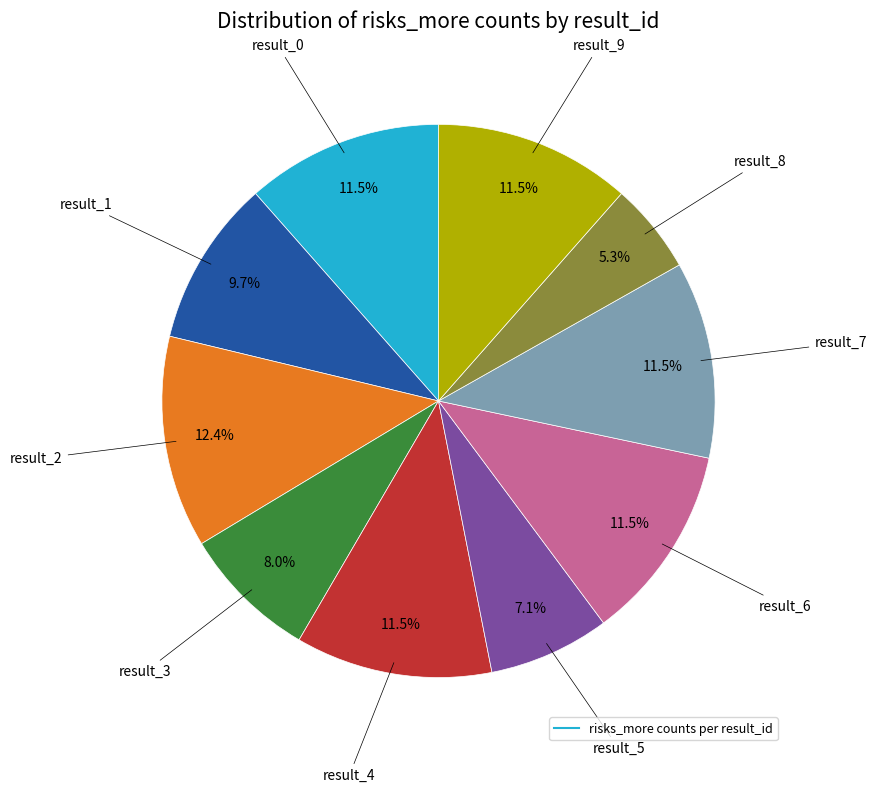

Is there a majority slice in this chart?

No